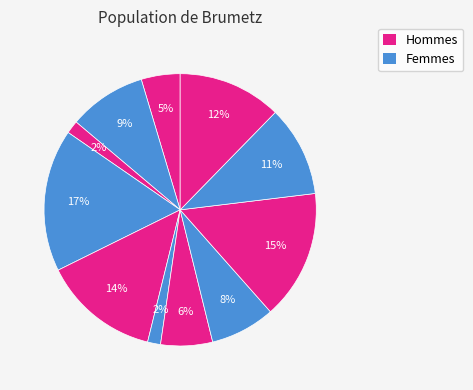

Count the number of slices in the pie.

11